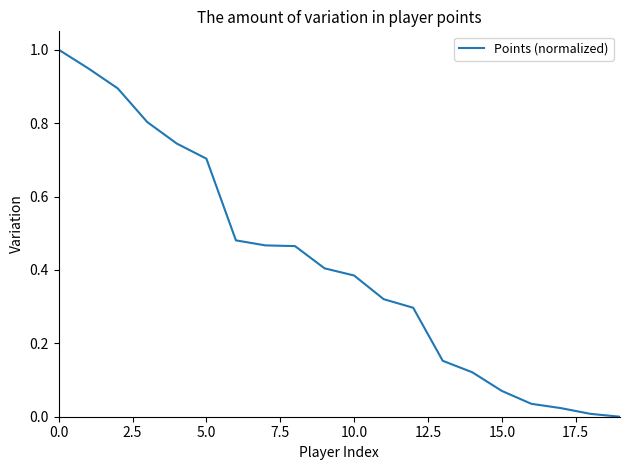

What is the difference between the maximum and minimum values?

1.0